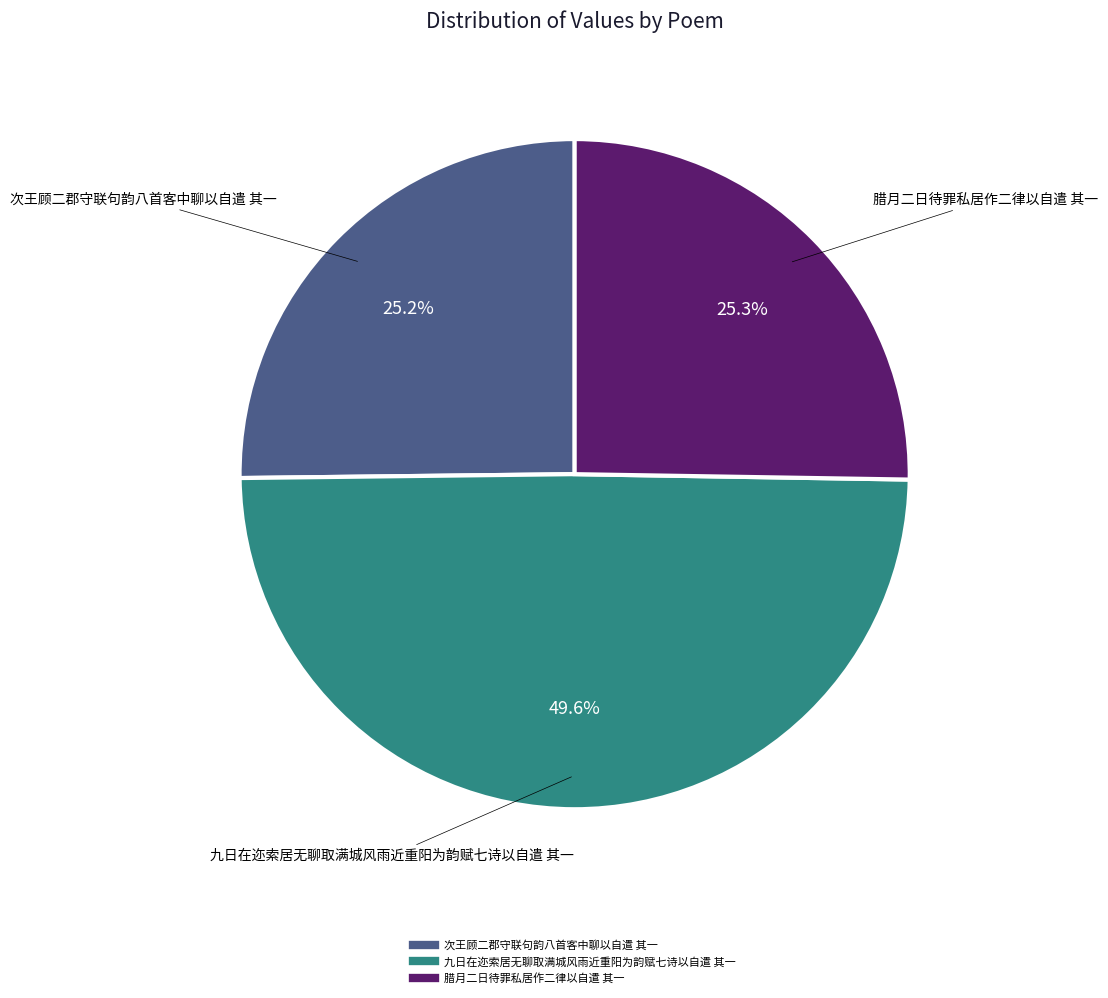

Combined, what portion of the pie is 九日在迩索居无聊取满城风雨近重阳为韵赋七诗以自遣 其一 and 次王顾二郡守联句韵八首客中聊以自遣 其一?

74.7%